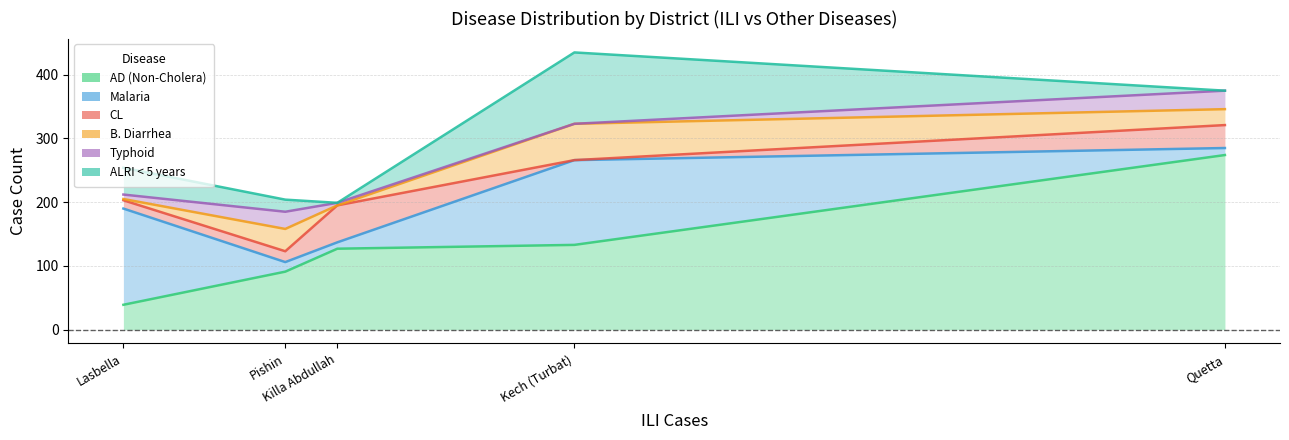

What is the approximate value of B. Diarrhea at Kech (Turbat), to the nearest 5?

55